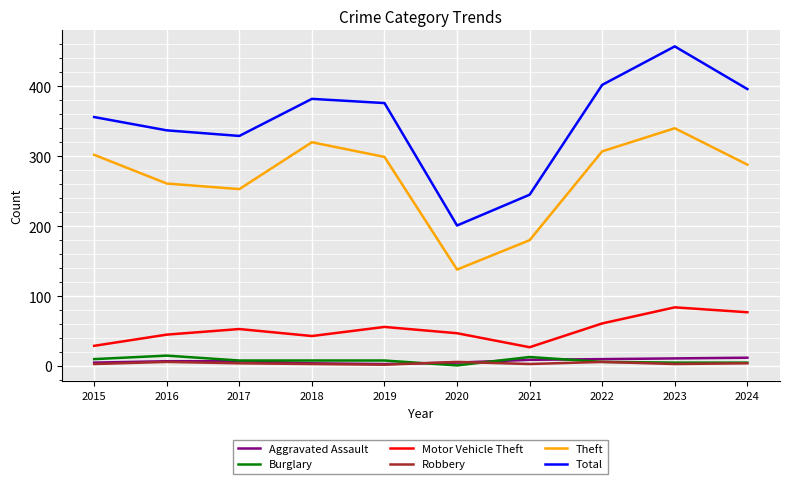

Which series has the largest total across all categories?

Total